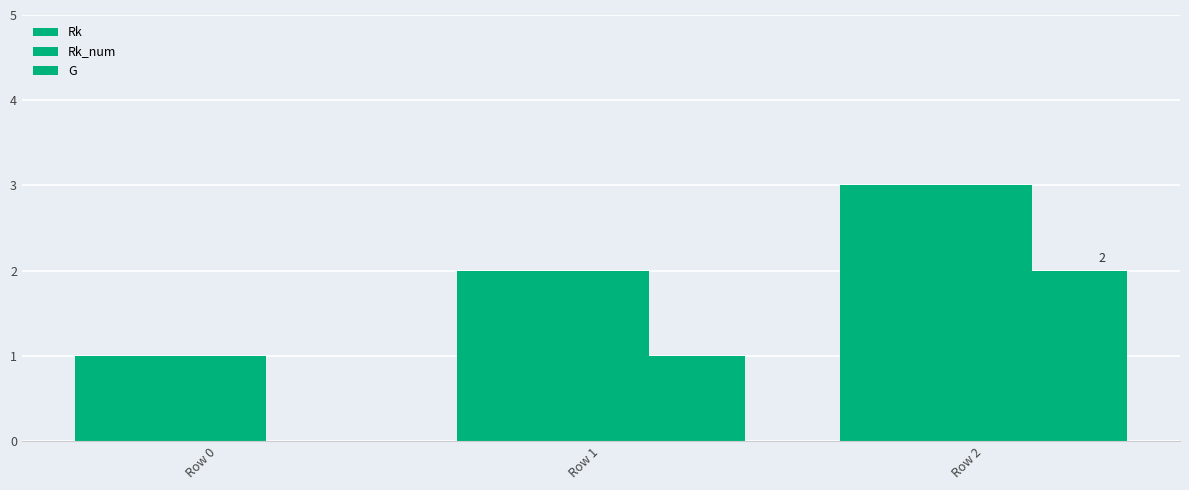

How many distinct data groups are displayed?

3